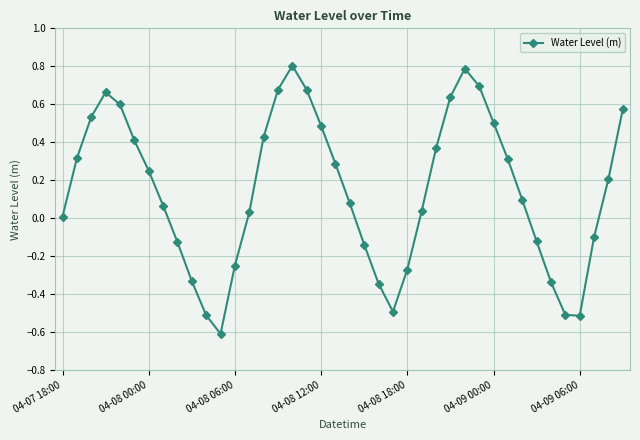

What is the maximum value shown in the chart?

0.8